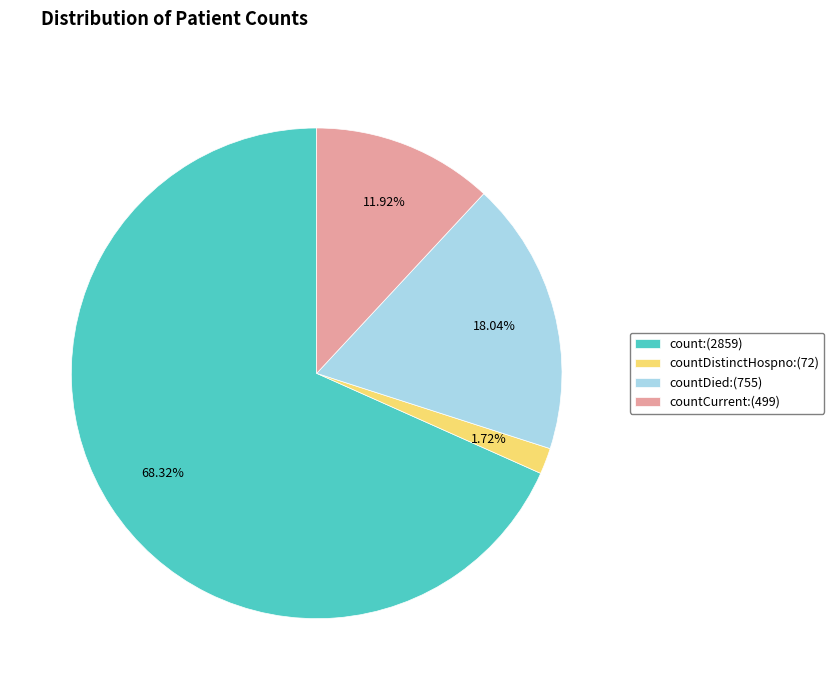

Is the sum of count:(2859) and countDistinctHospno:(72) greater than half?

Yes